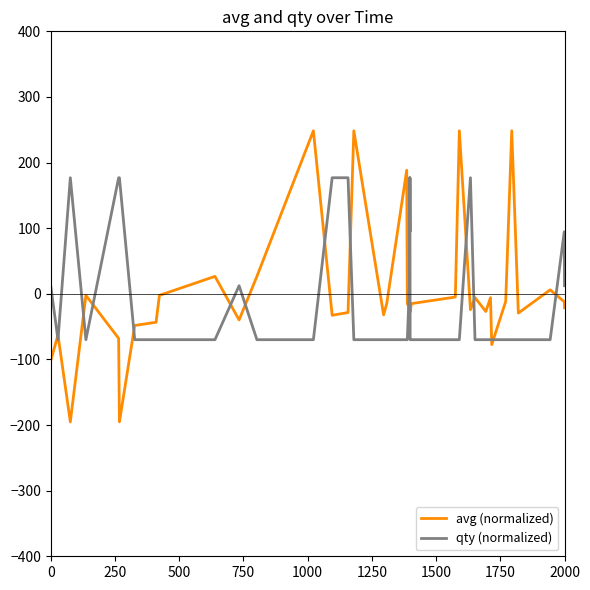

Rank the series by their maximum value, from lowest to highest.

qty (normalized), avg (normalized)